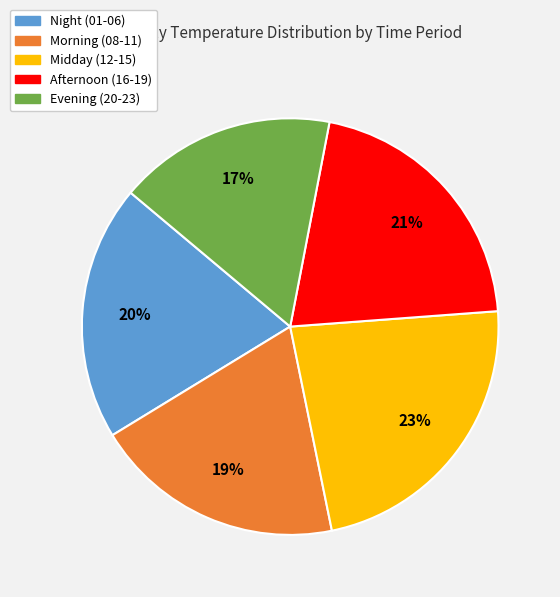

Which has a higher value, Afternoon (16-19) or Morning (08-11)?

Afternoon (16-19)